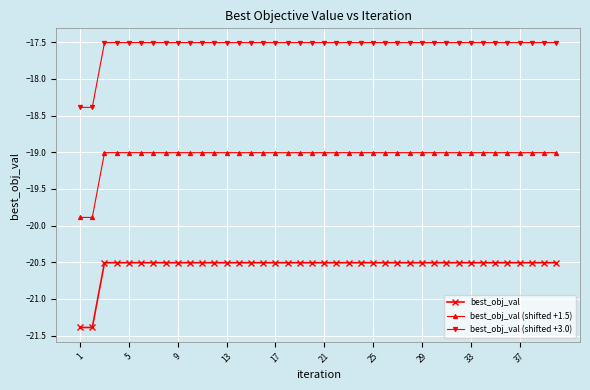

True or false: best_obj_val (shifted +1.5) and best_obj_val intersect in this chart.

False